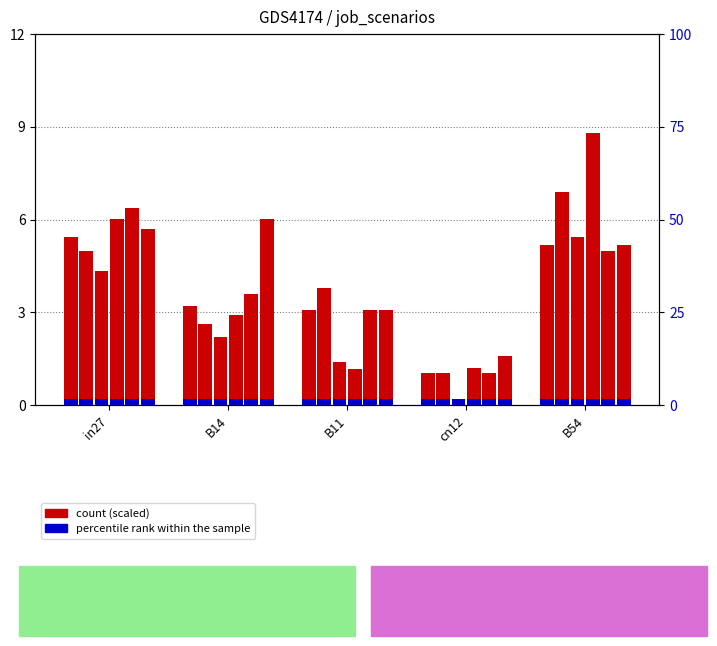

How many data points does each series have?

5